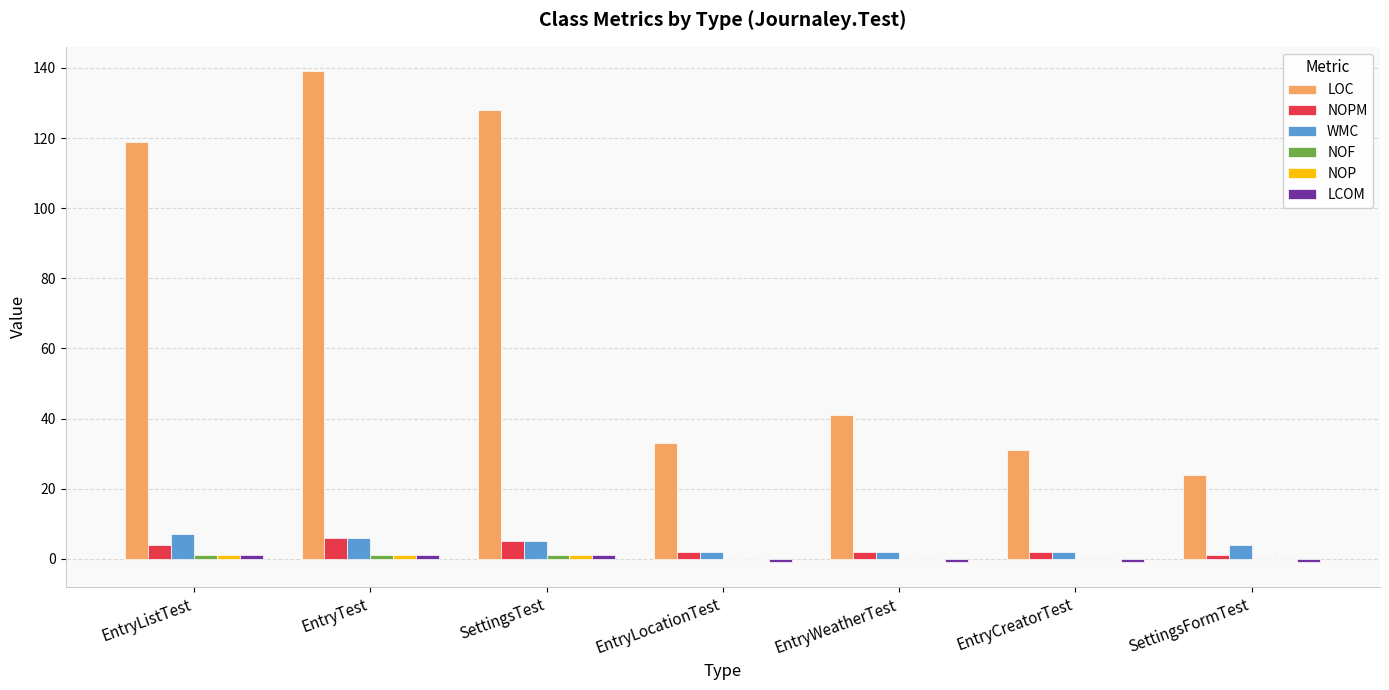

Which series has the largest total across all categories?

LOC